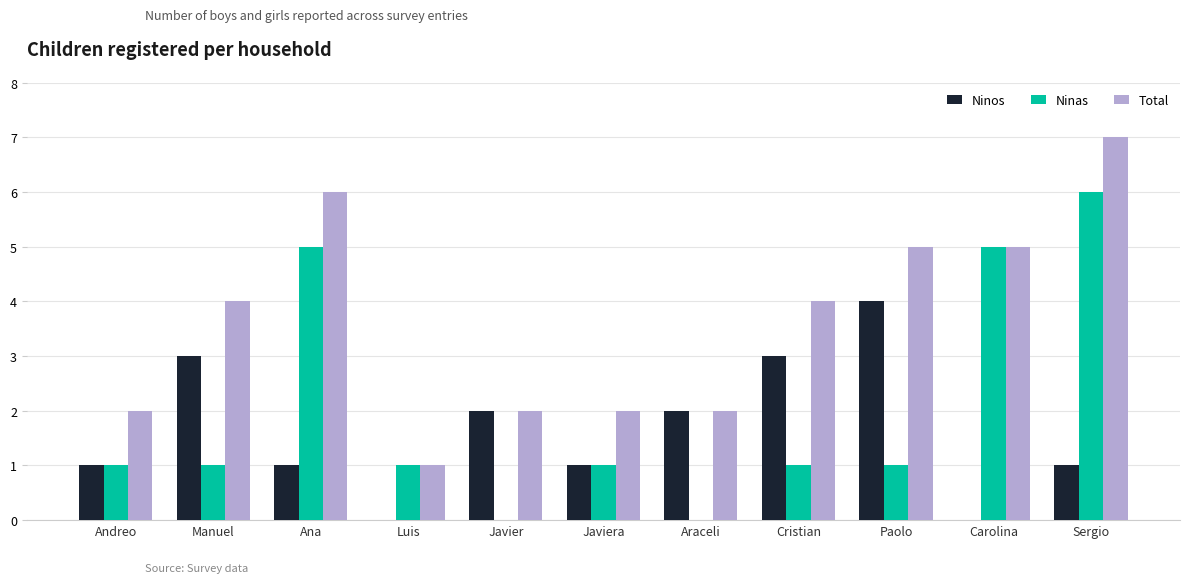

Is it true that Ninas equals 1 at Andreo?

True